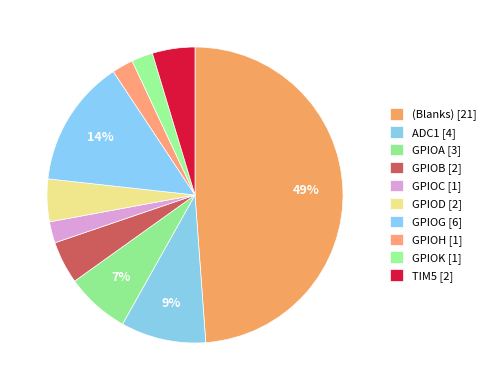

Count the number of slices in the pie.

10